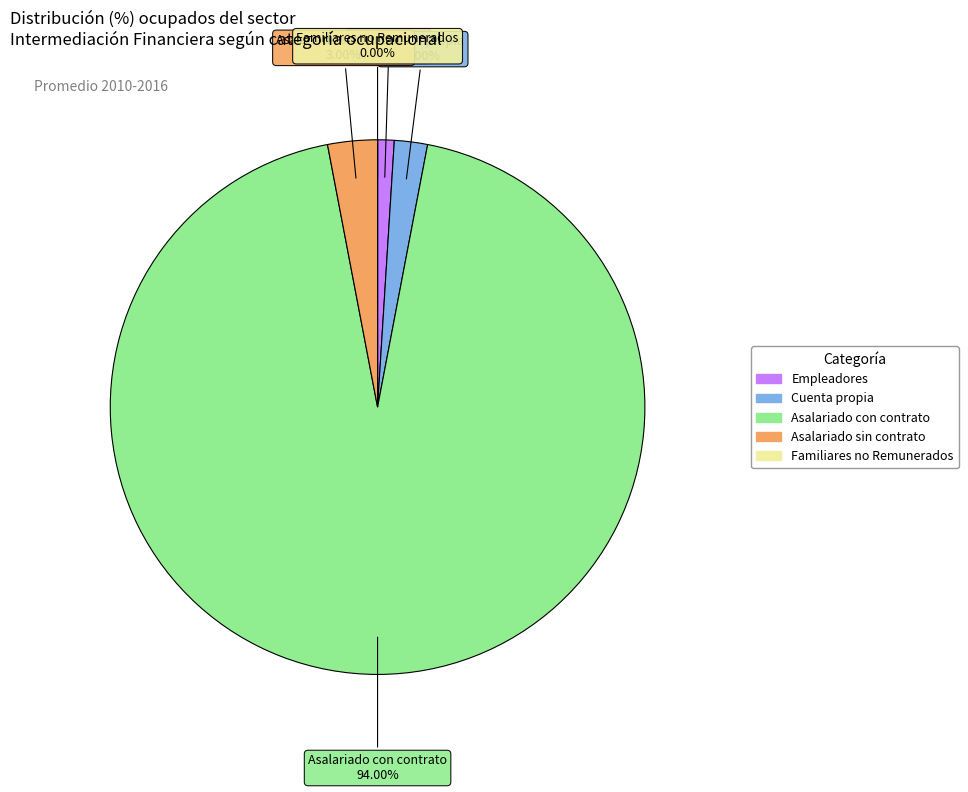

How many segments does this pie chart have?

5